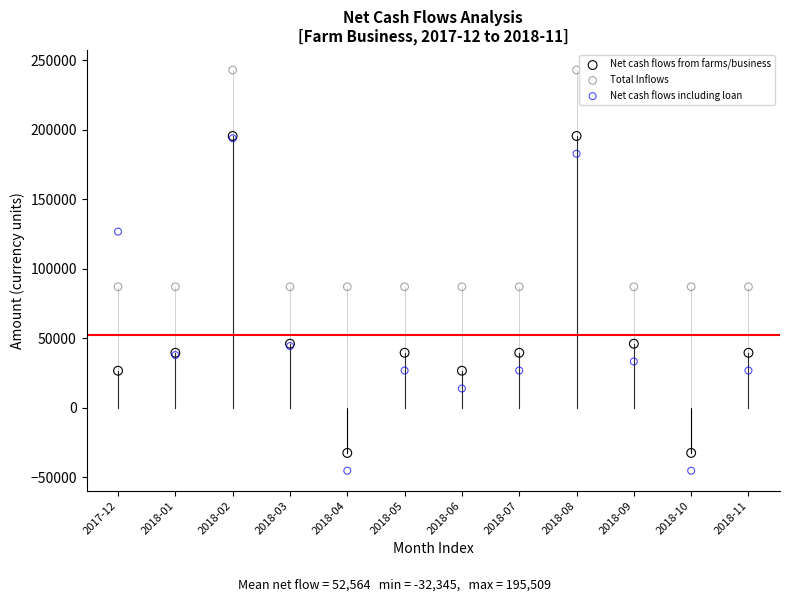

Which series reaches the maximum Y coordinate?

Total Inflows